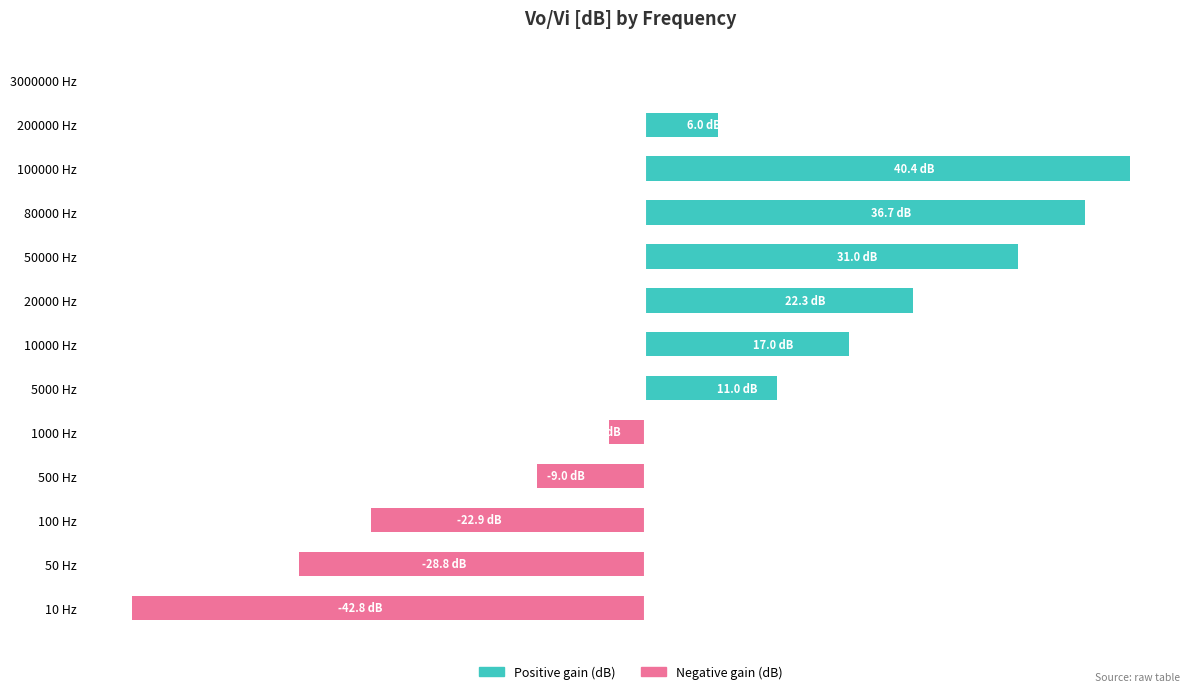

Rank the series by their average value, from highest to lowest.

Positive gain (dB), Negative gain (dB)